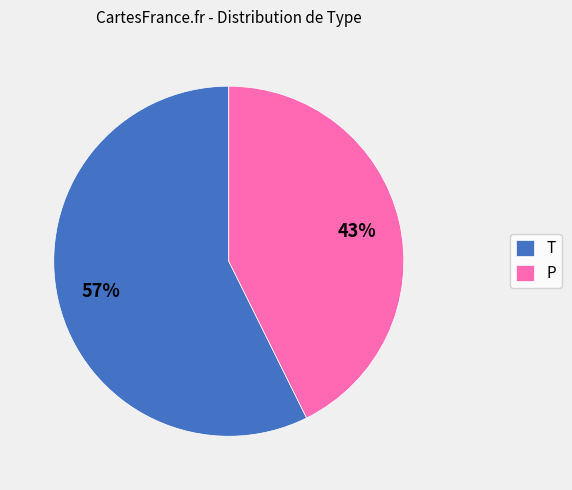

To the nearest percent, what portion does T represent?

57%